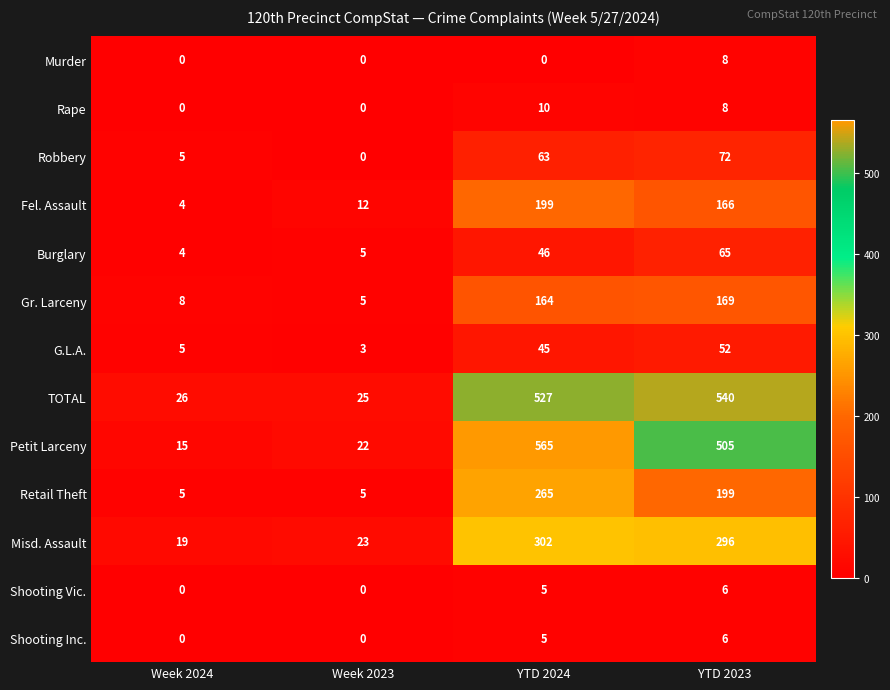

What is the total value across all series at Week 2023?

100